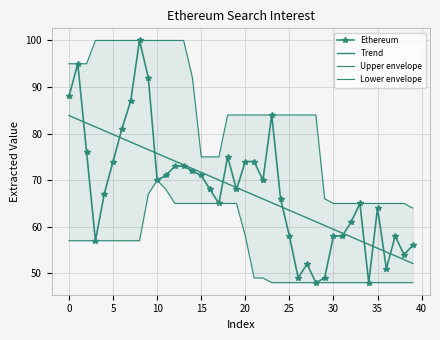

The value of Trend at 12 is 74.1. True or false?

True